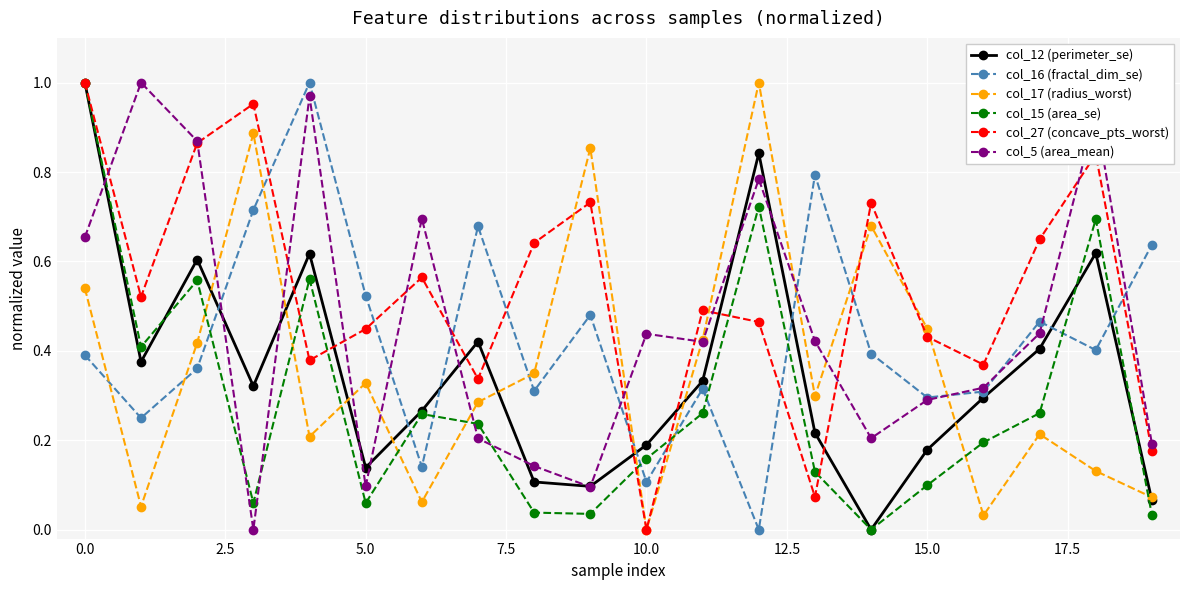

In col_16 (fractal_dim_se), how many points are higher than both neighbors (excluding endpoints)?

6